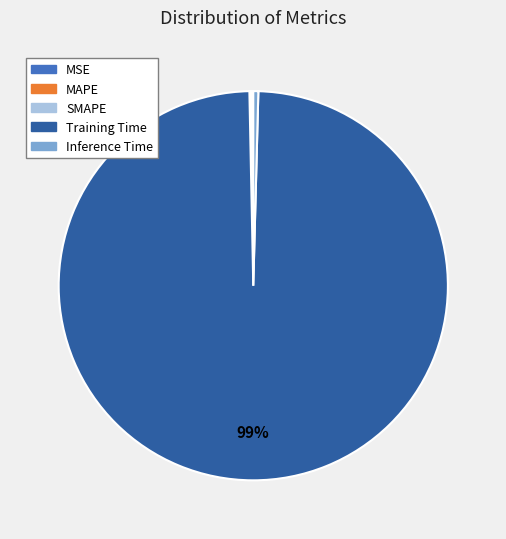

What is the largest slice in the pie chart?

Training Time